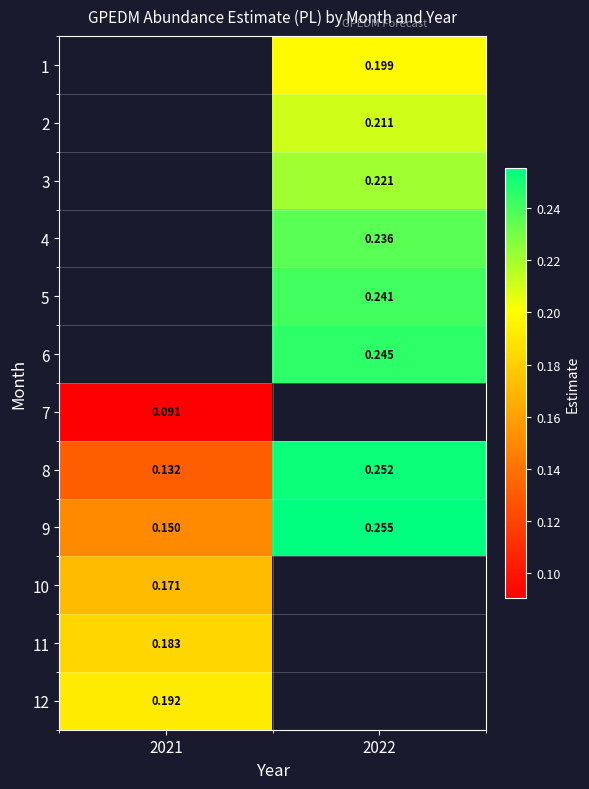

Is the value of 7 at 2022 greater than the value of 3 at 2021?

No